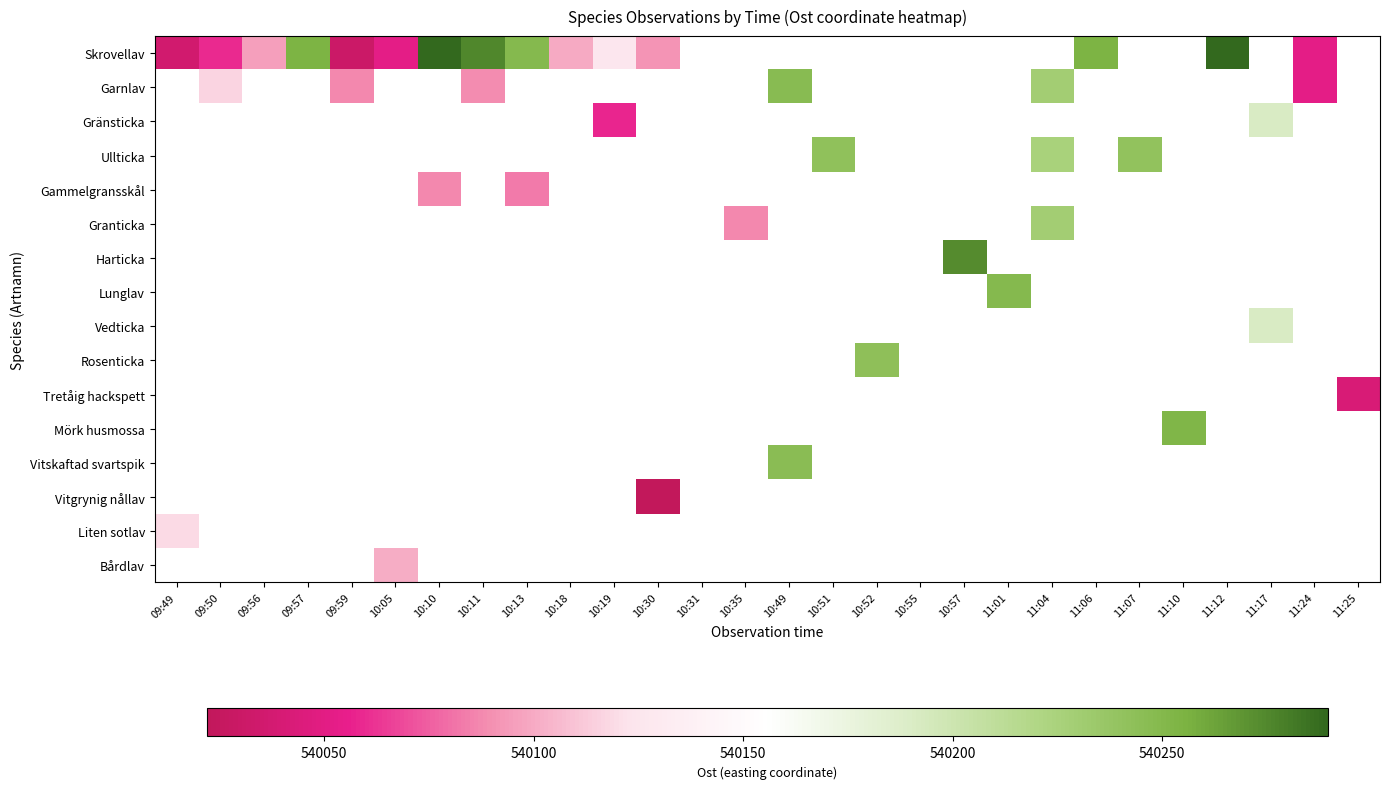

How many data points does each series have?

28